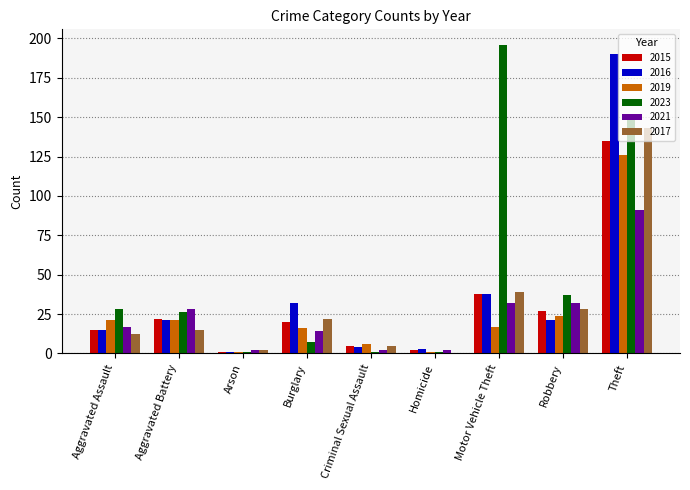

Between Aggravated Assault and Theft, which series saw the biggest shift?

2016